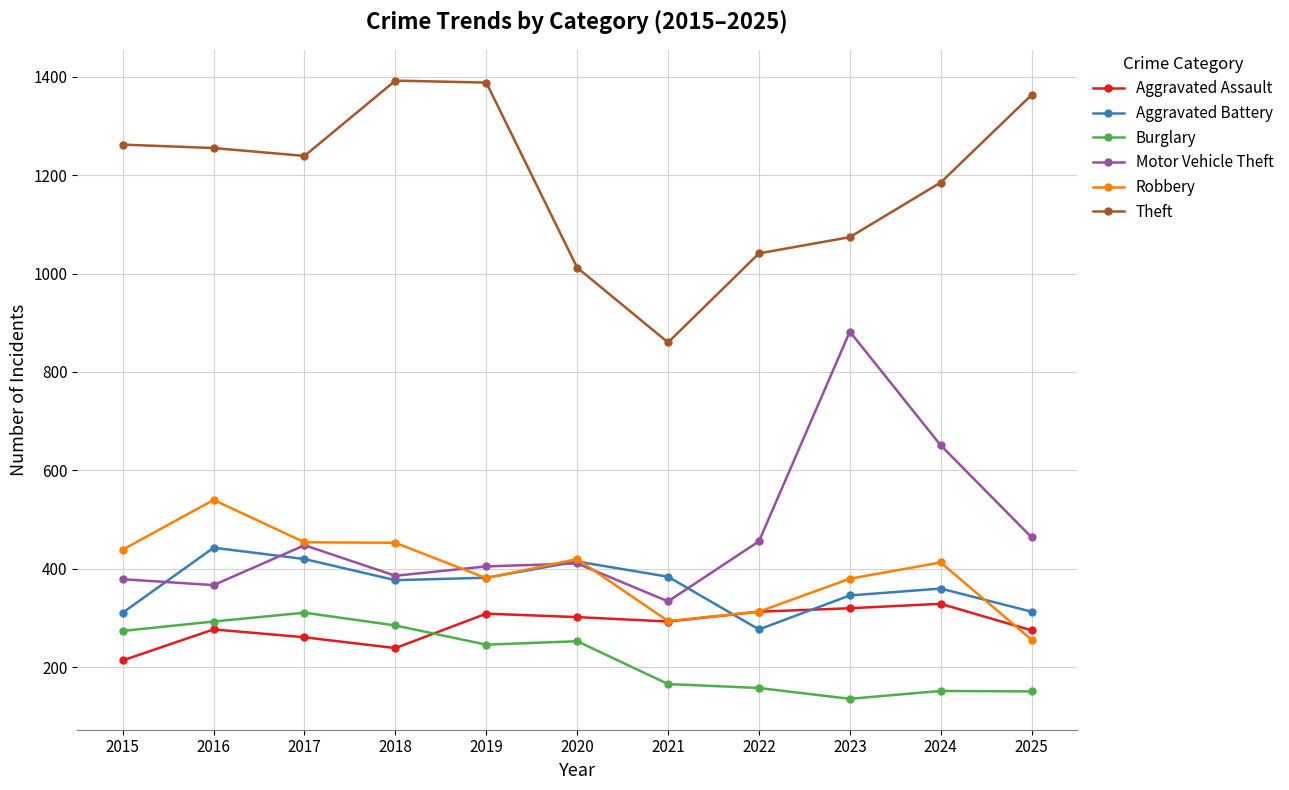

How many data points in Theft are less than 1239?

5